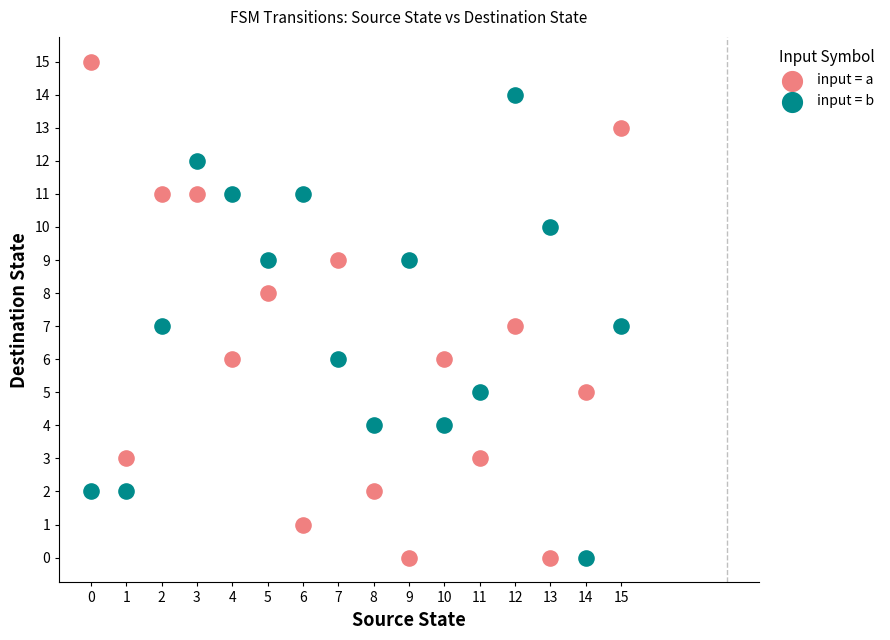

Which series contains the highest Y value?

input = a